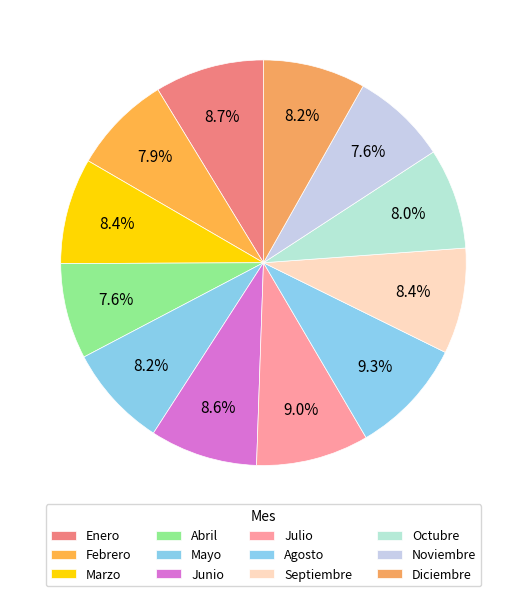

To the nearest percent, what portion does Diciembre represent?

8%